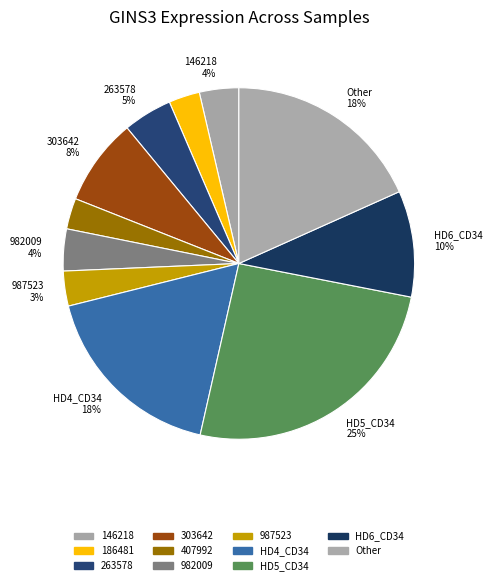

Count the number of slices in the pie.

11